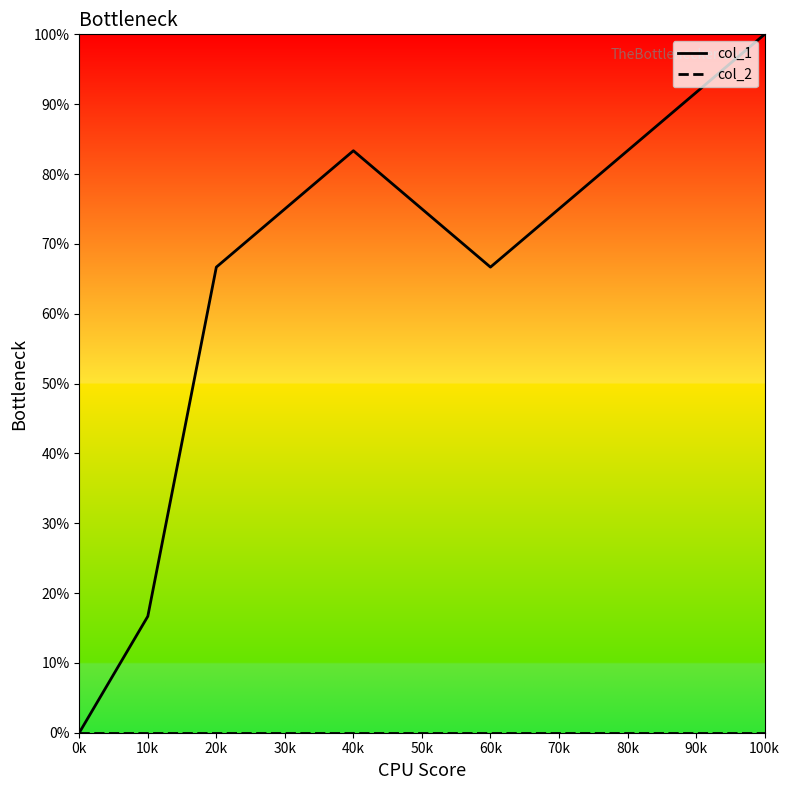

The col_1 series shows 120.2 at 80k. True or false?

False